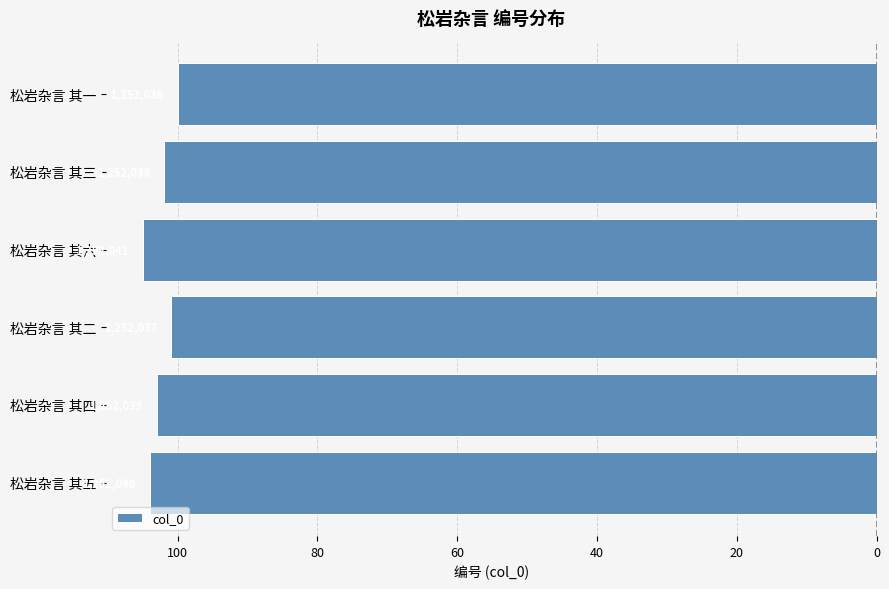

Does the chart contain any negative values?

Yes